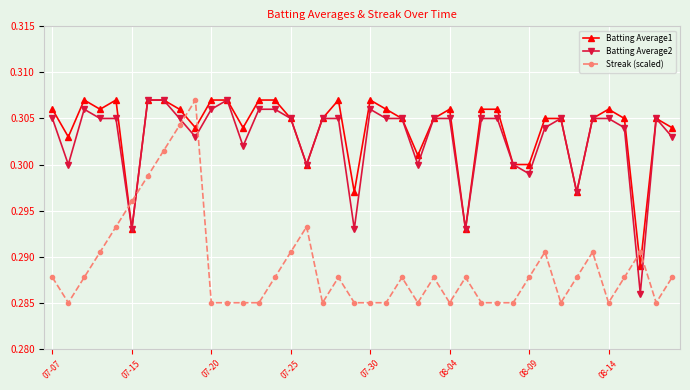

After their last crossing, which series has the higher values: Batting Average2 or Streak (scaled)?

Batting Average2